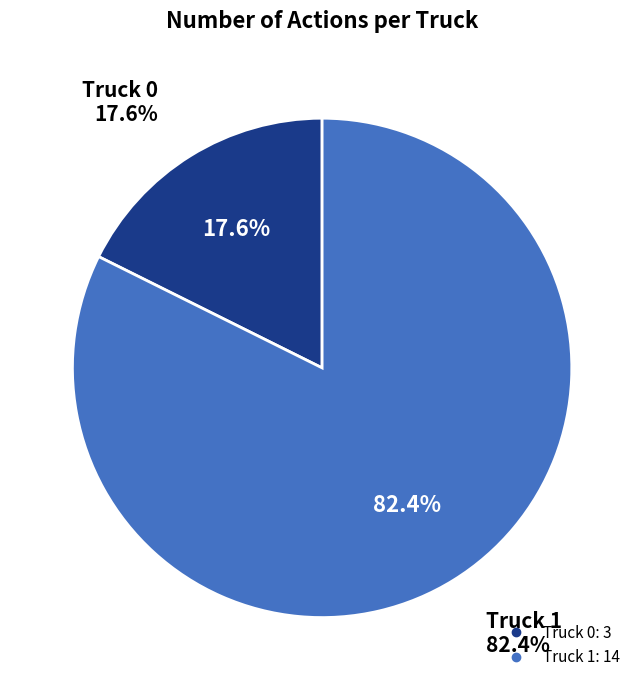

To the nearest percent, what portion does Truck 0 represent?

18%